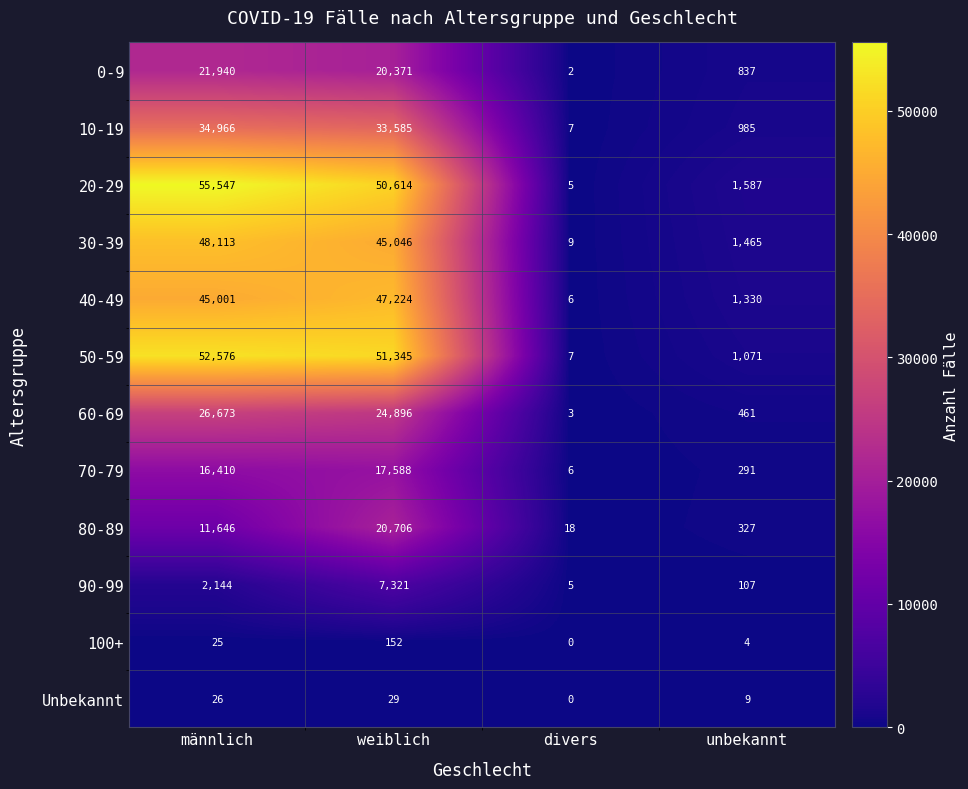

What is the greatest value displayed?

55547